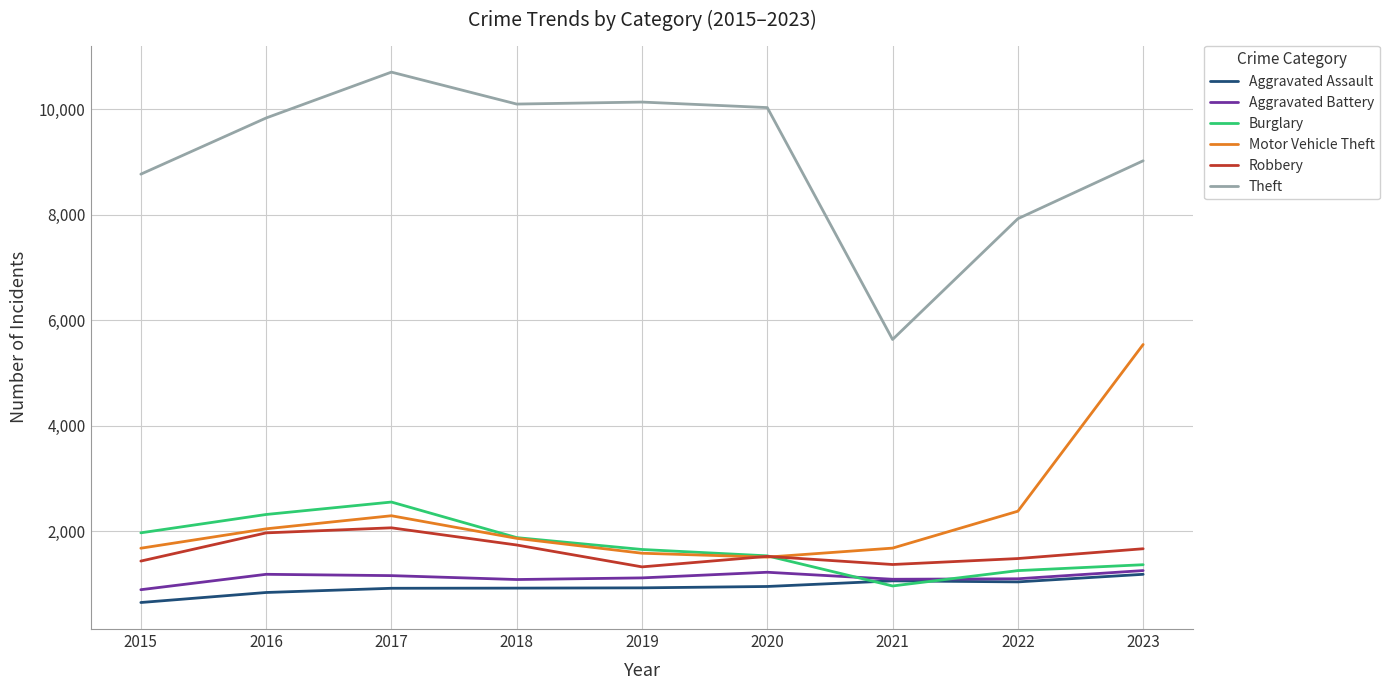

Which series has the largest range (max minus min)?

Theft